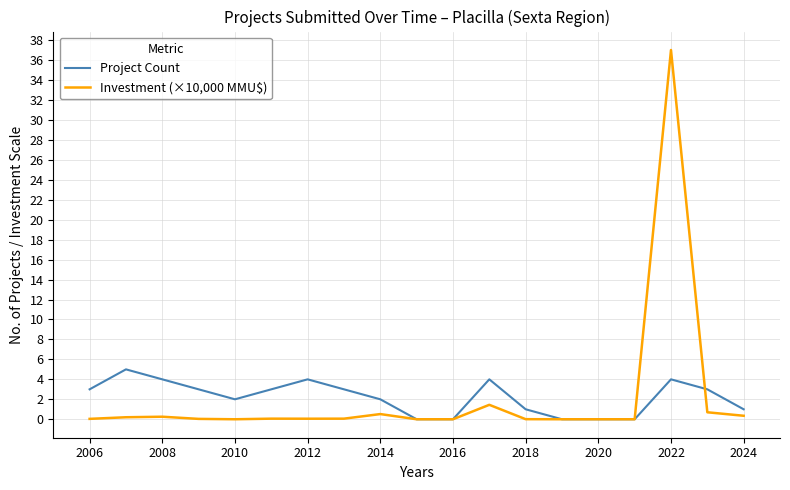

What is the highest value of the Investment (×10,000 MMU$) series?

37.0